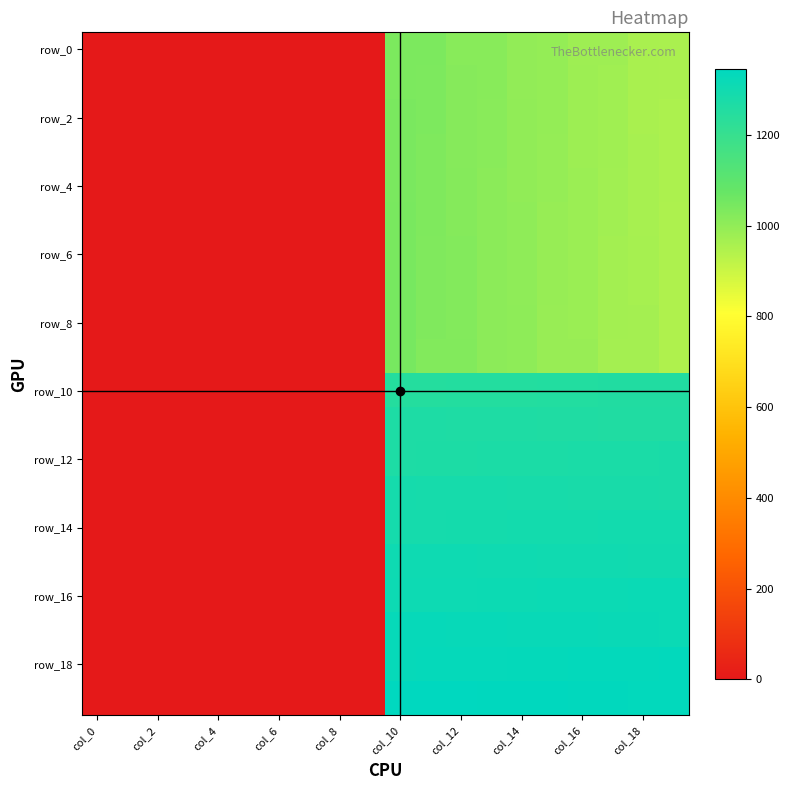

Which category has the highest value across all series?

col_10